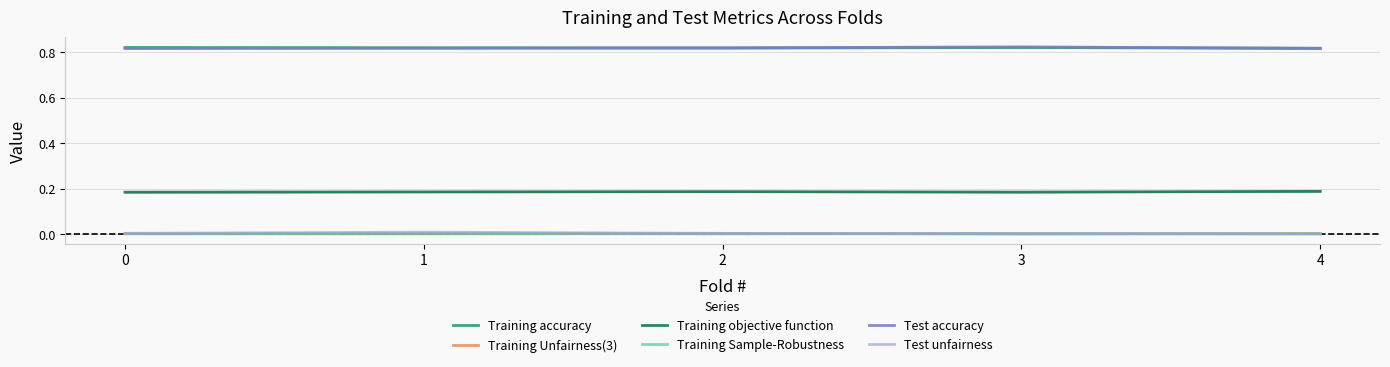

Is the value of Test unfairness at 3 greater than the value of Training Unfairness(3) at 4?

Yes